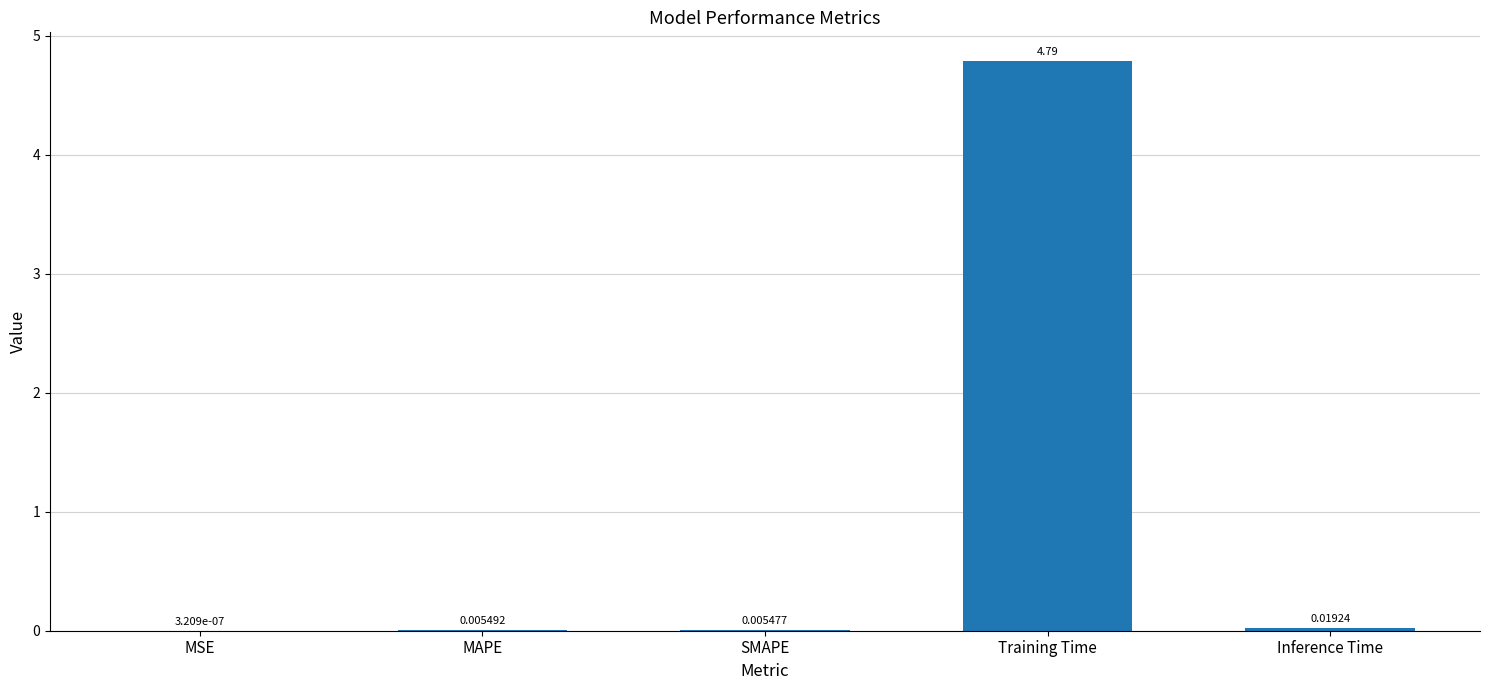

What is the greatest value displayed?

4.8